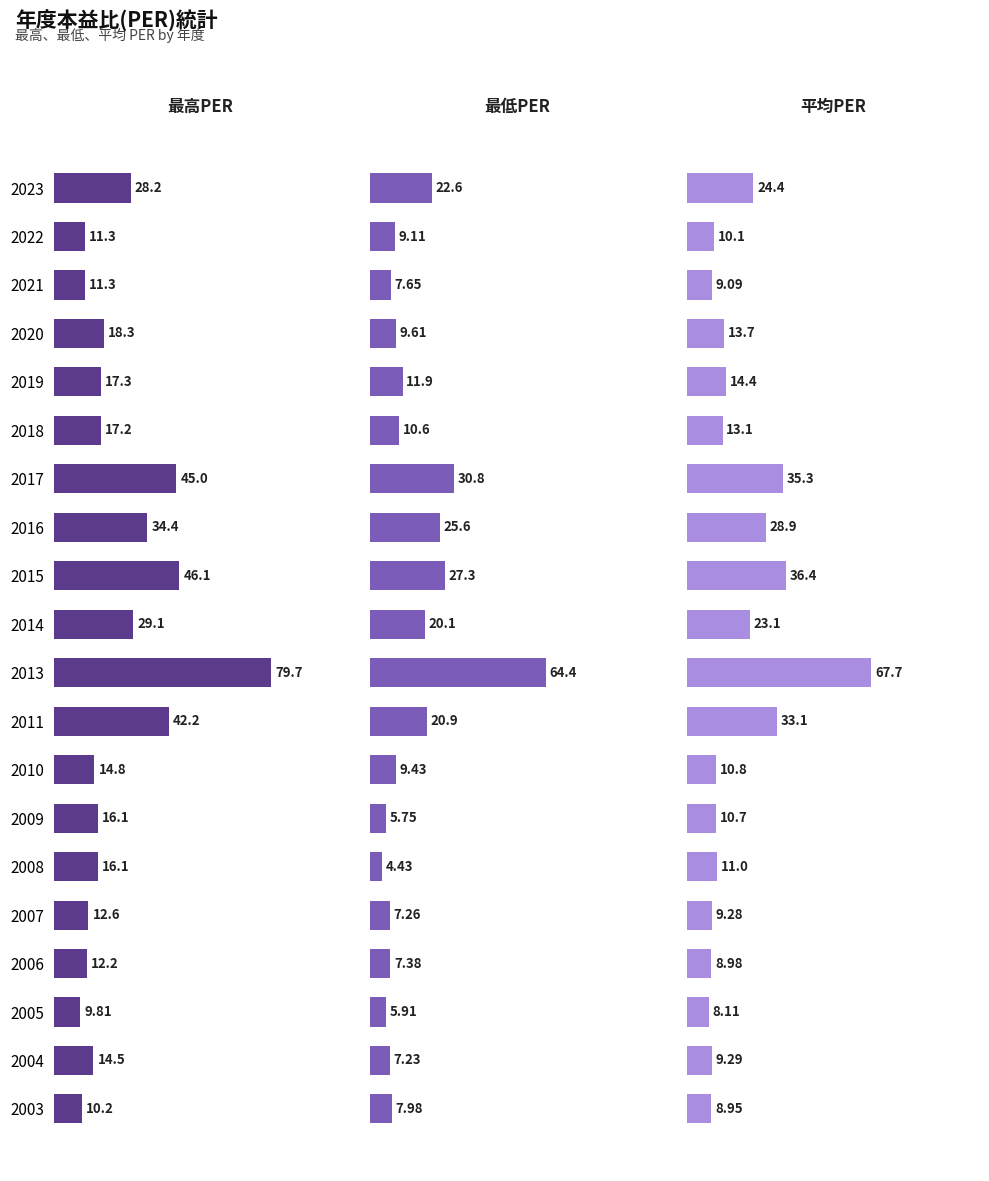

The value of 最高PER at 2007 is 17.4. True or false?

False